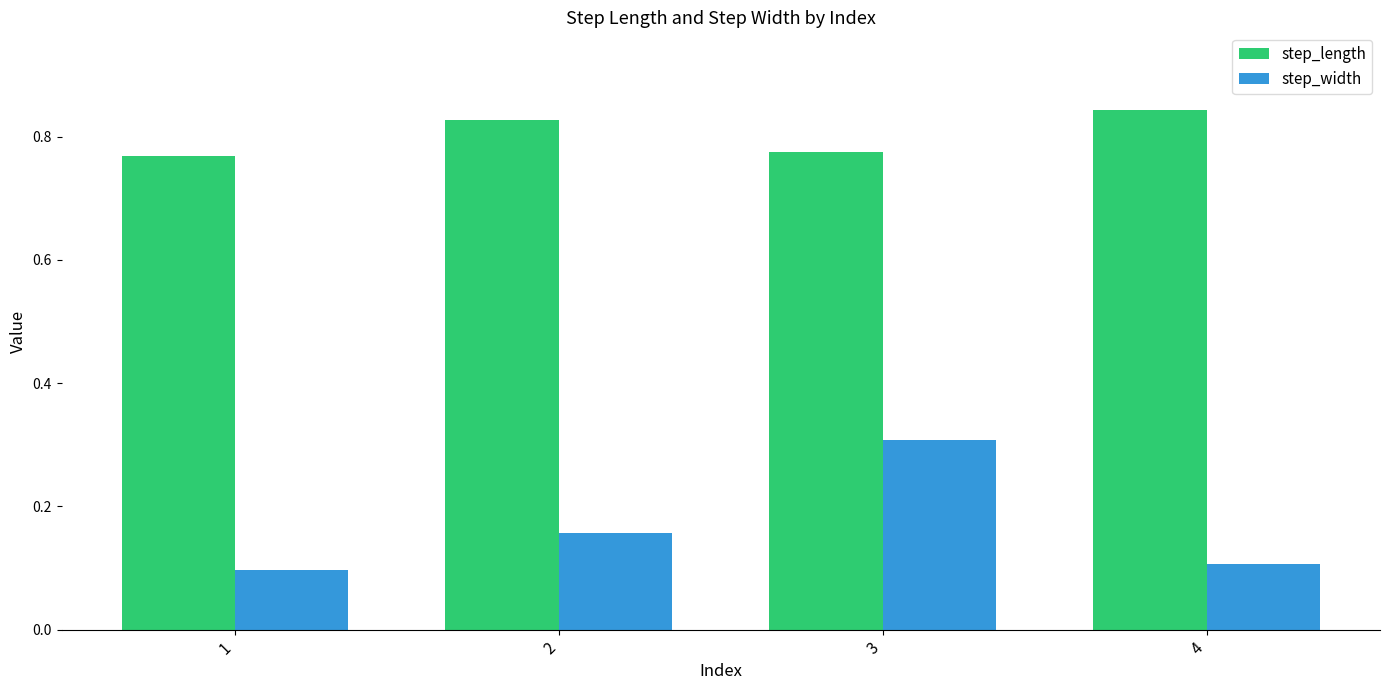

How many data points does each series have?

4